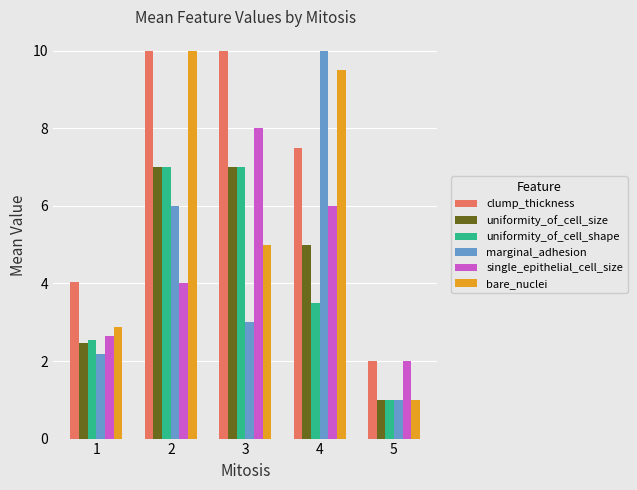

What is the difference between the single_epithelial_cell_size values at 5 and 2?

2.0